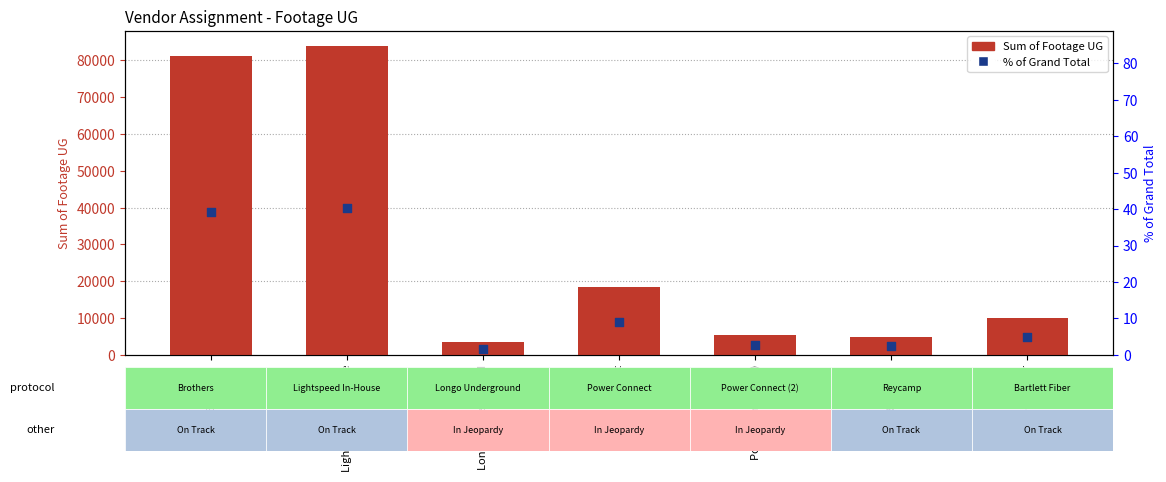

Which series contains the highest Y value?

Sum of Footage UG